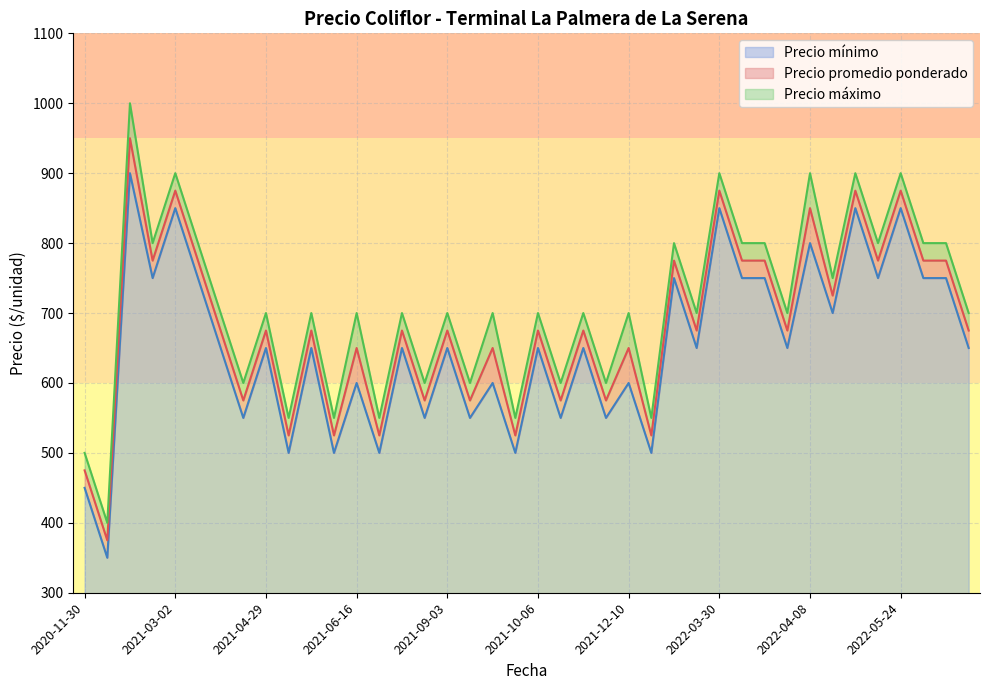

How many categories are shown in the chart?

40